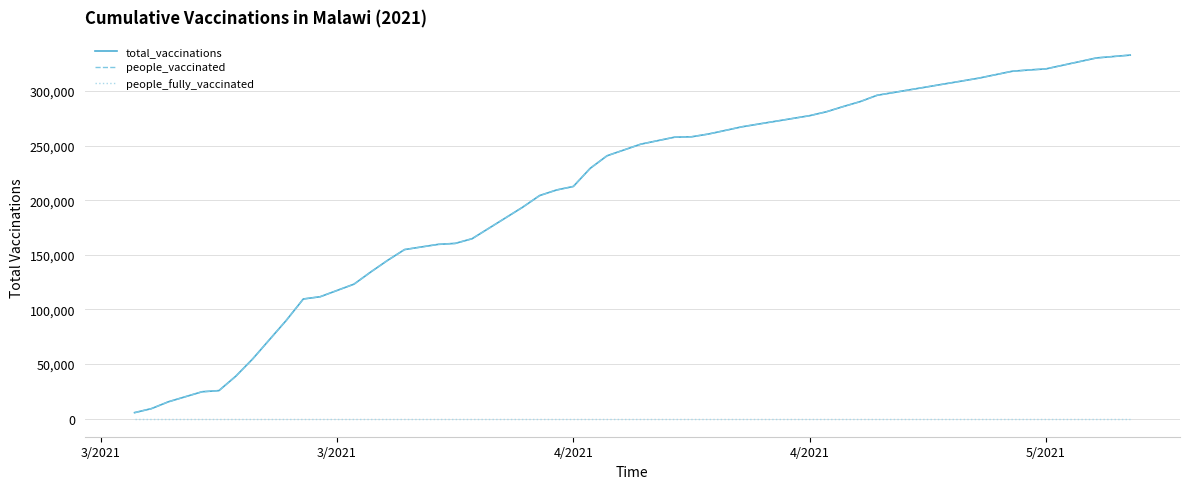

Is this an area chart (filled region under the line)?

No